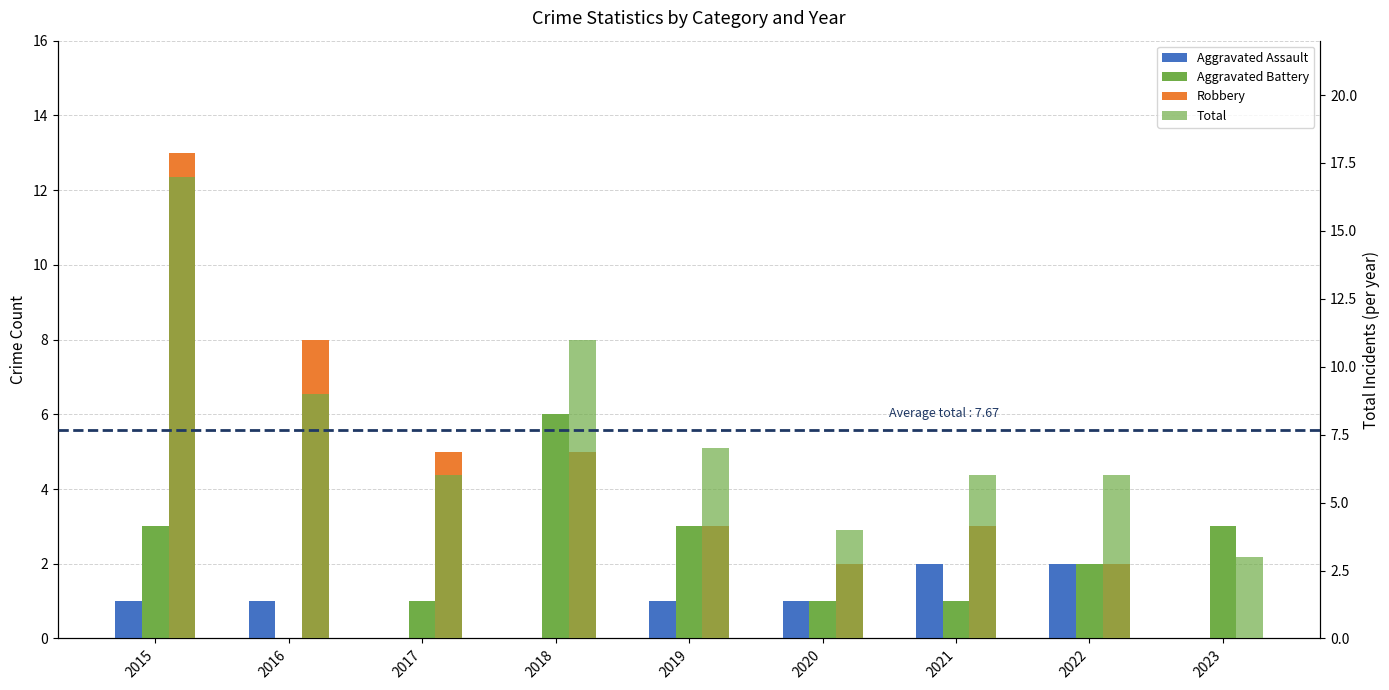

Reading left to right, what are all the values shown in this chart?

Aggravated Assault: 1	1	0	0	1	1	2	2	0
Aggravated Battery: 3	0	1	6	3	1	1	2	3
Robbery: 13	8	5	5	3	2	3	2	0
Total: 17	9	6	11	7	4	6	6	3